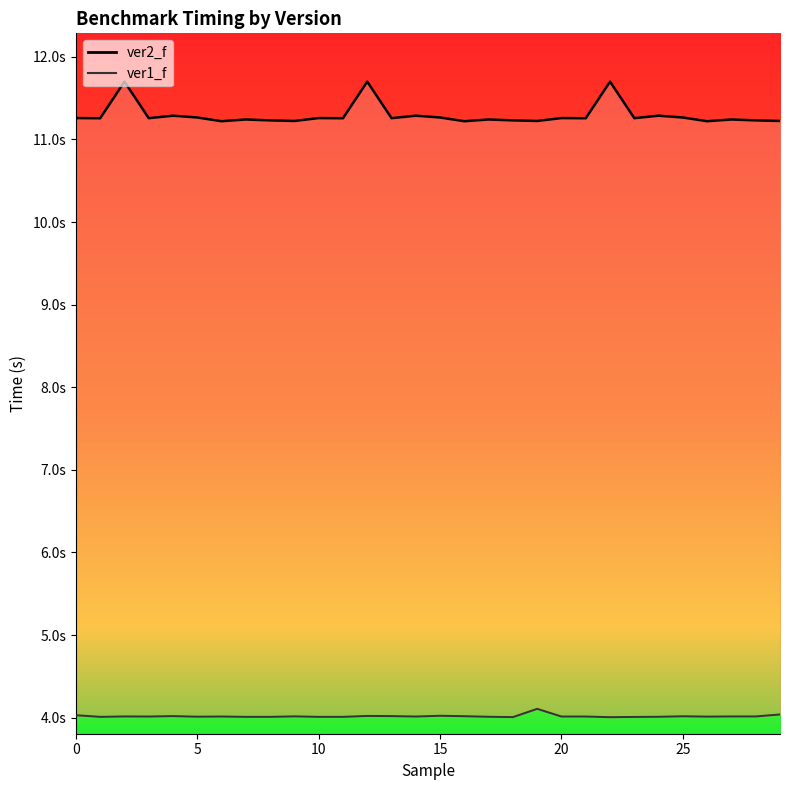

How many data points does each series have?

30